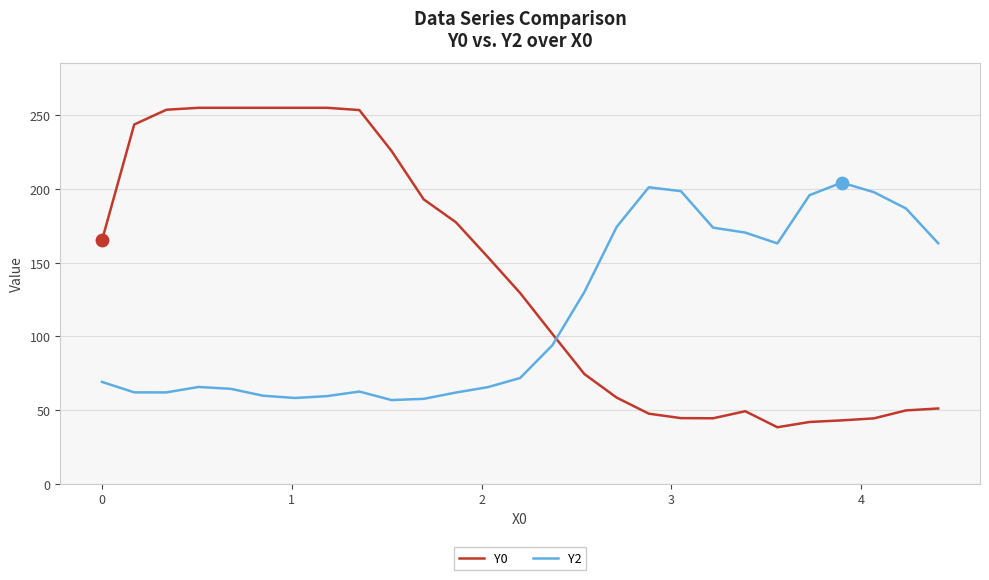

Which series has the largest range (max minus min)?

Y0